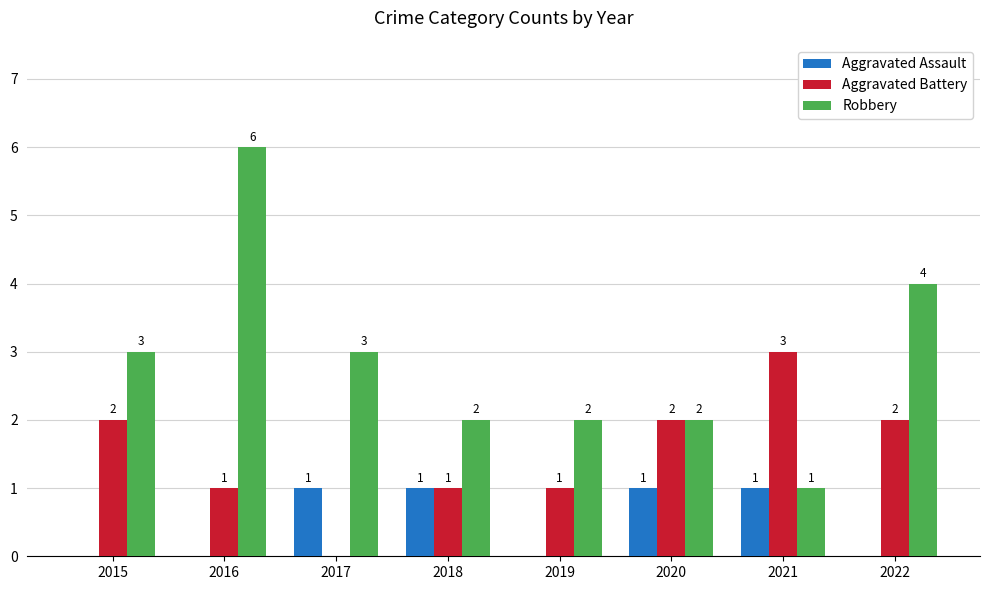

Is it true that Aggravated Battery equals 0 at 2019?

False